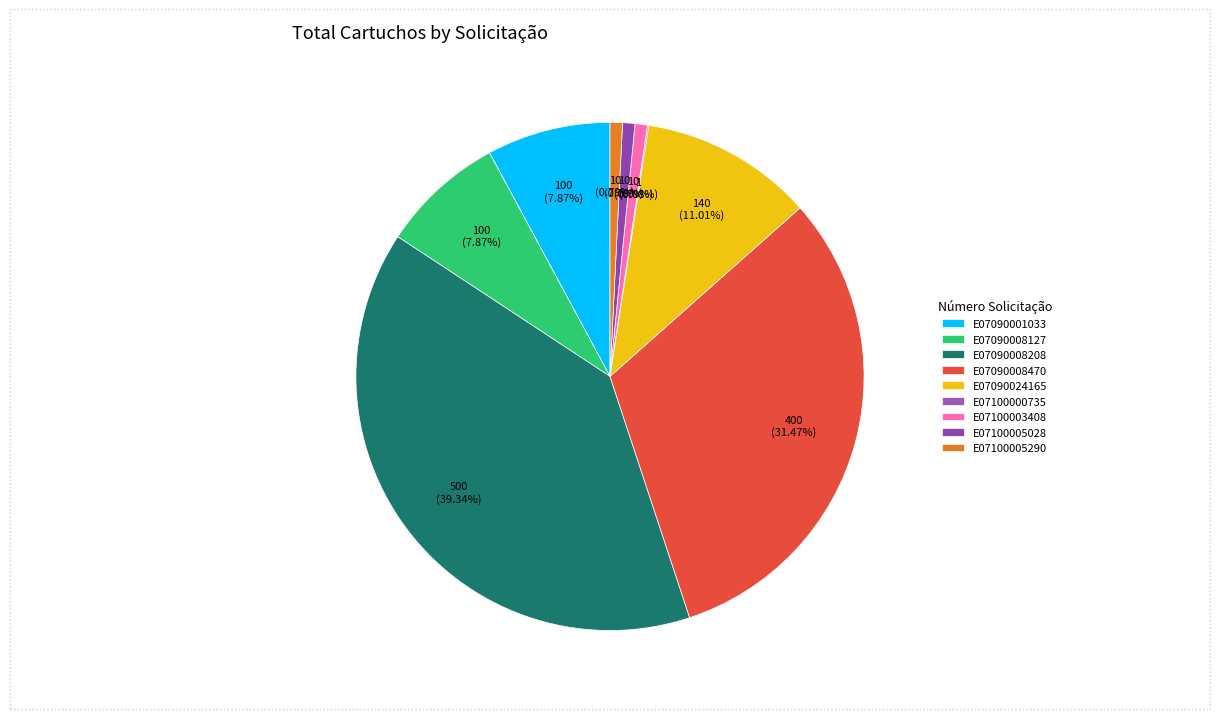

To the nearest percent, what is the average slice percentage?

11%